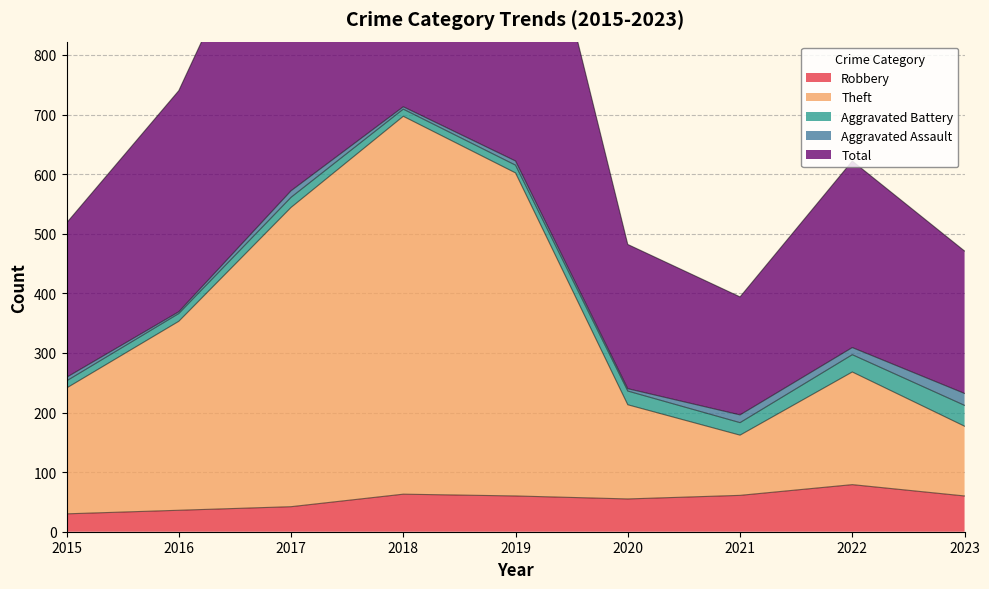

At which category does Theft reach its first local peak?

2018